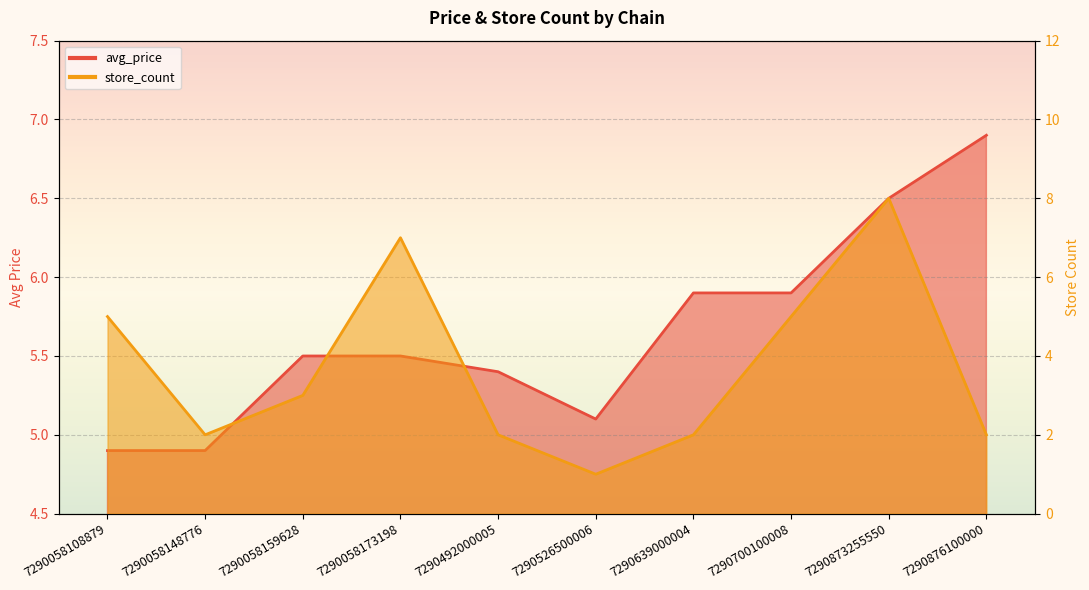

How many data points does each series have?

10